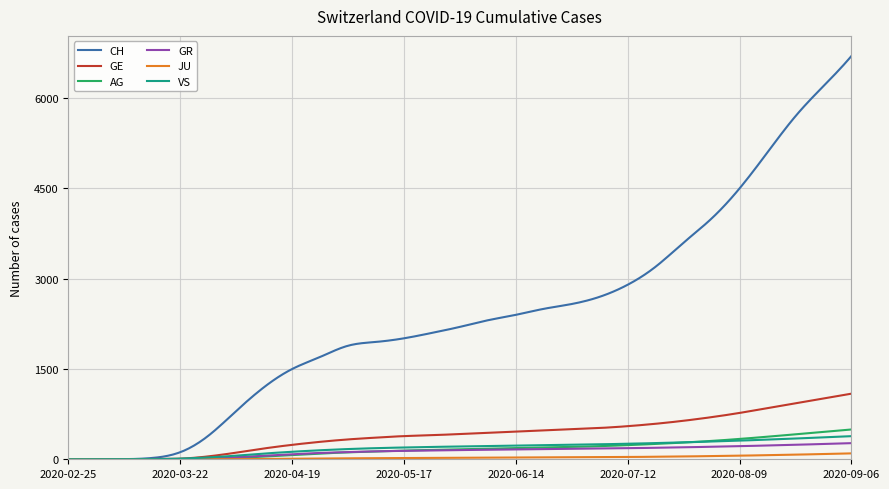

Which series has the widest spread of values?

CH